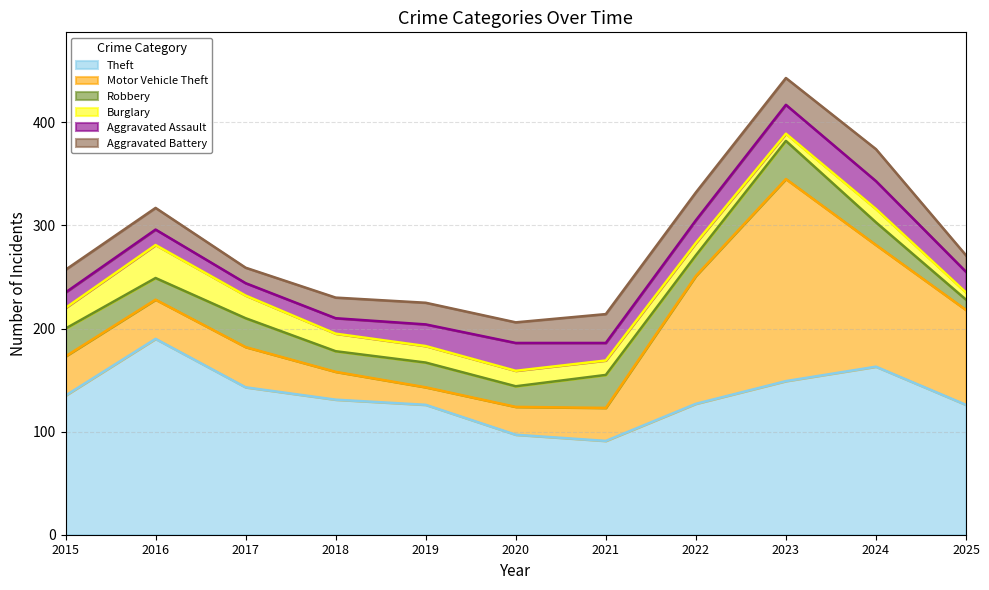

True or false: Theft has more than 2 interior local peaks.

False